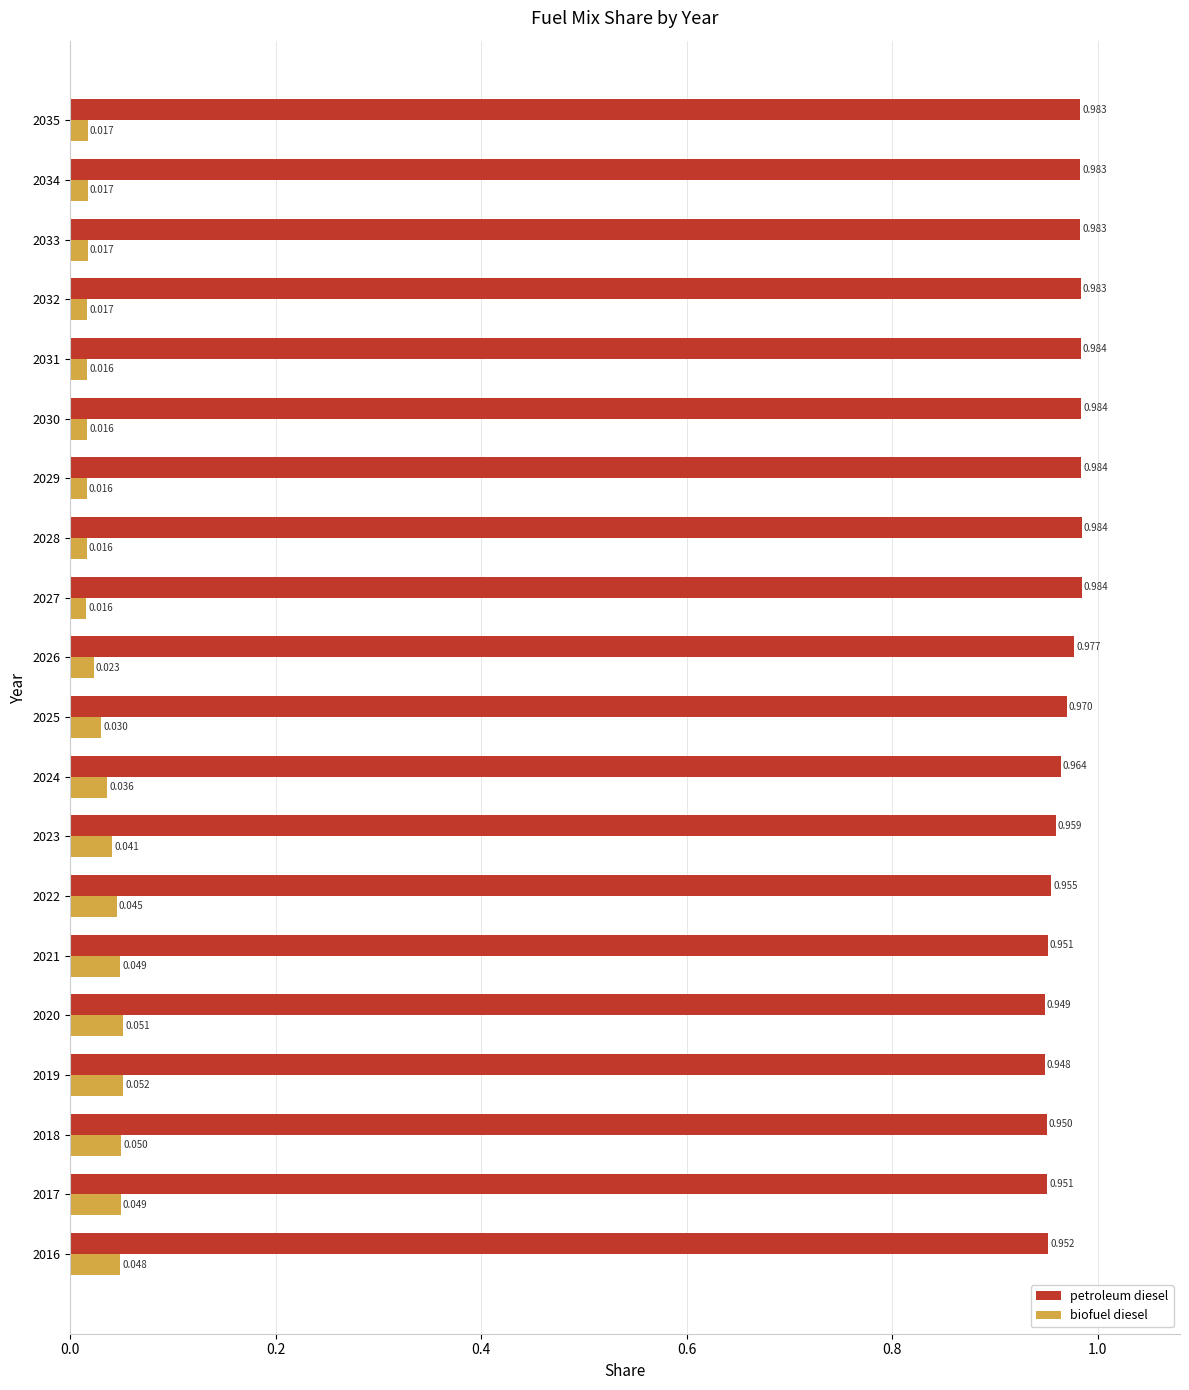

Where is petroleum diesel nearest to the value 0?

2019